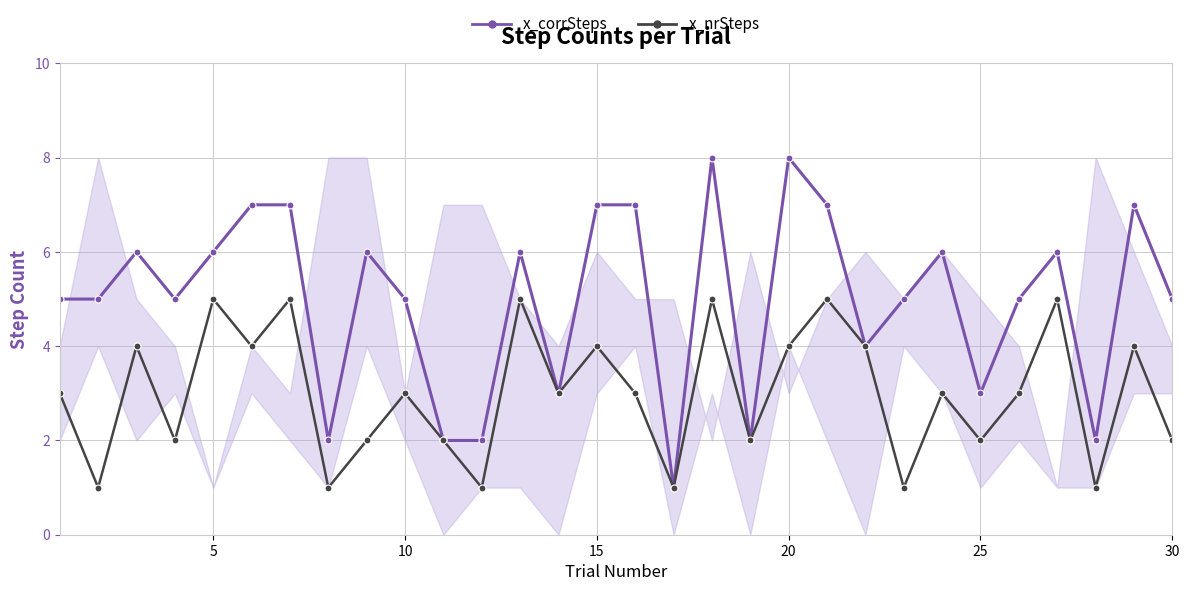

What is the difference between the second highest and minimum values in the x_nrSteps series?

4